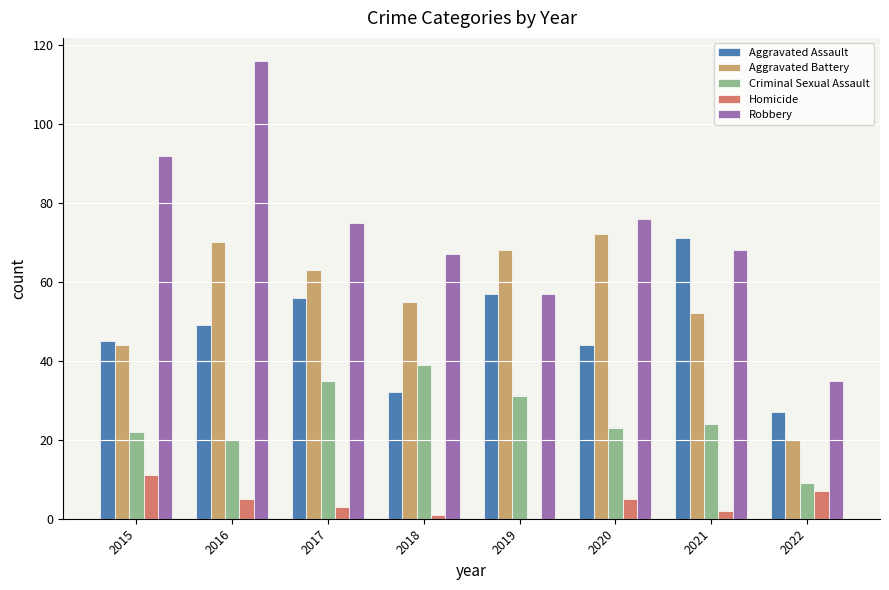

Which category has the highest value across all series?

2016